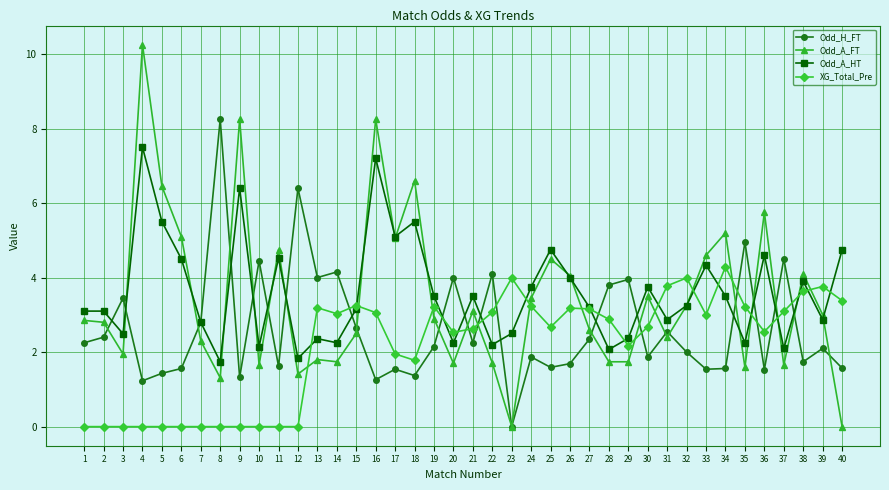

What is the lowest value of the Odd_A_HT series?

1.7